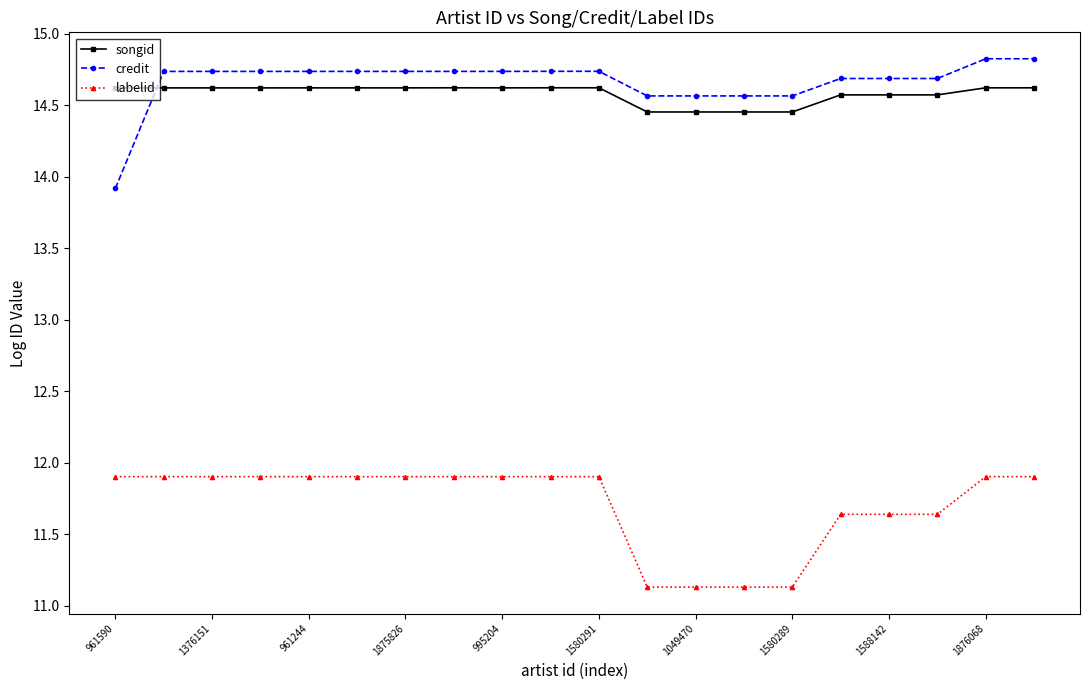

At how many categories does at least one series exceed 13?

20